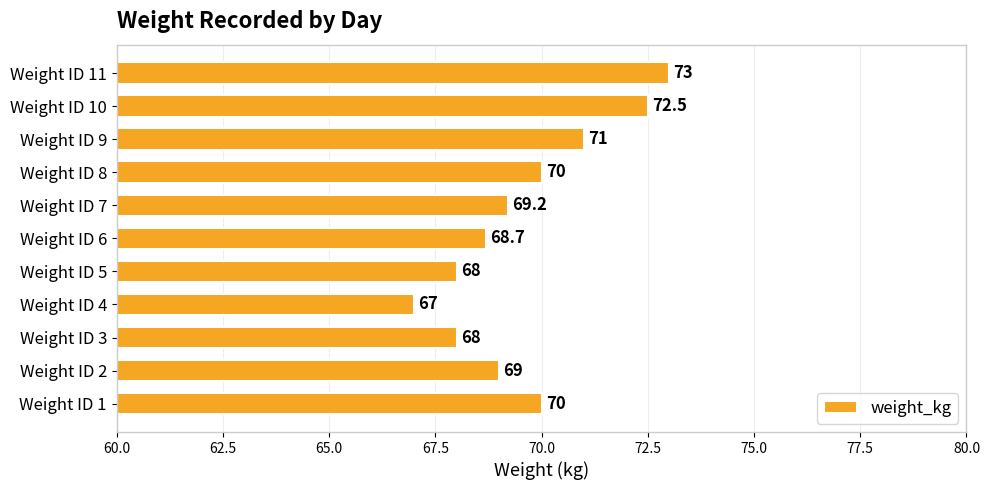

How many data points are less than 69?

4